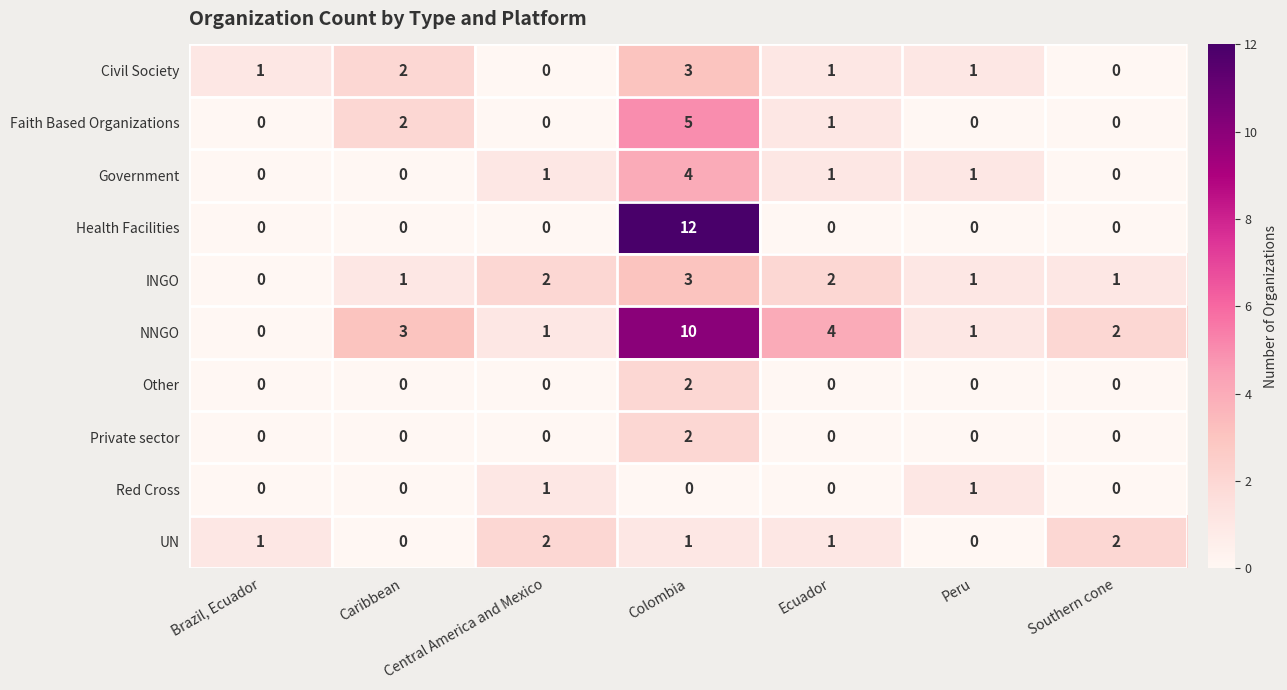

Which series has the largest range (max minus min)?

Health Facilities